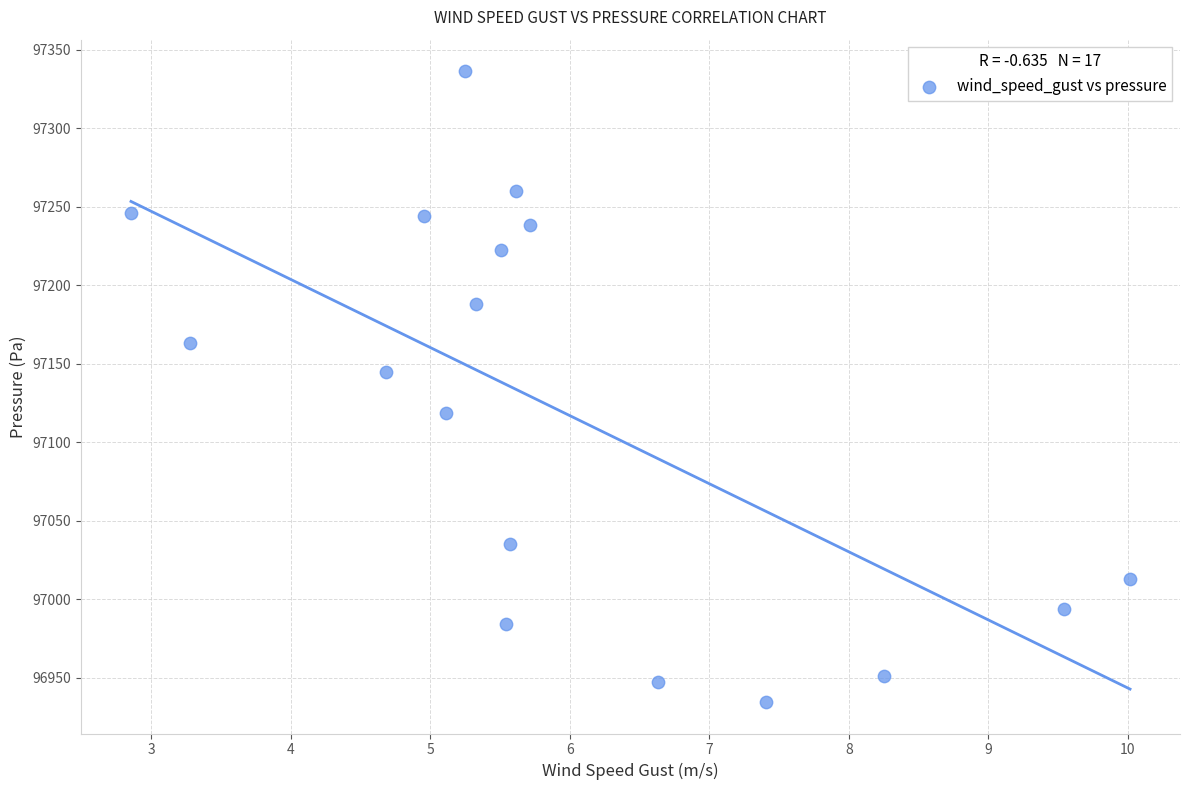

What Y value in the scatter plot is closest to 97135?

97145.0